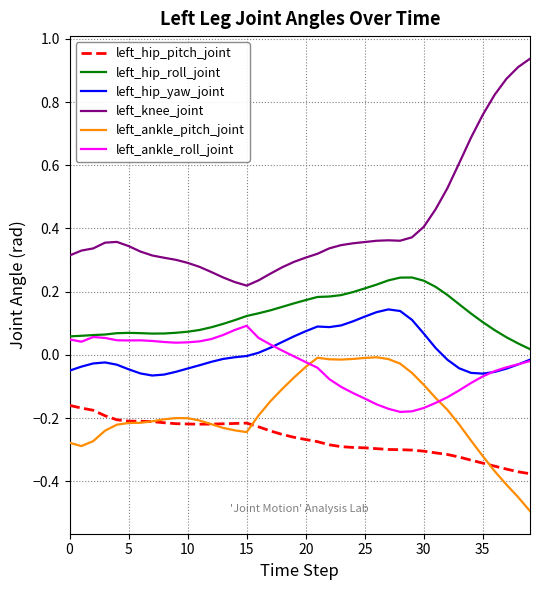

True or false: left_ankle_pitch_joint and left_knee_joint cross at least once.

False